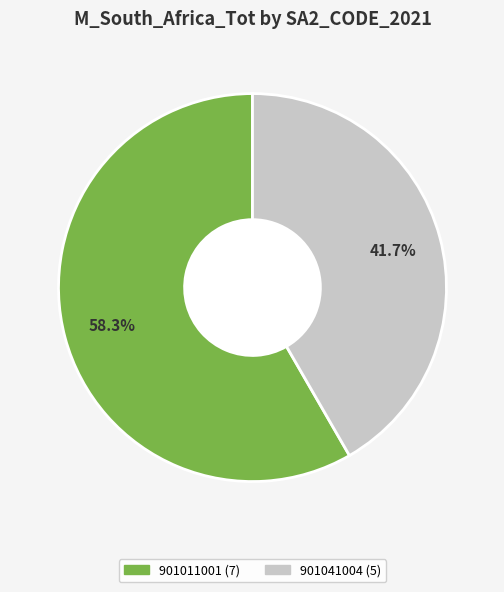

Is there any slice that represents more than half of the pie?

Yes